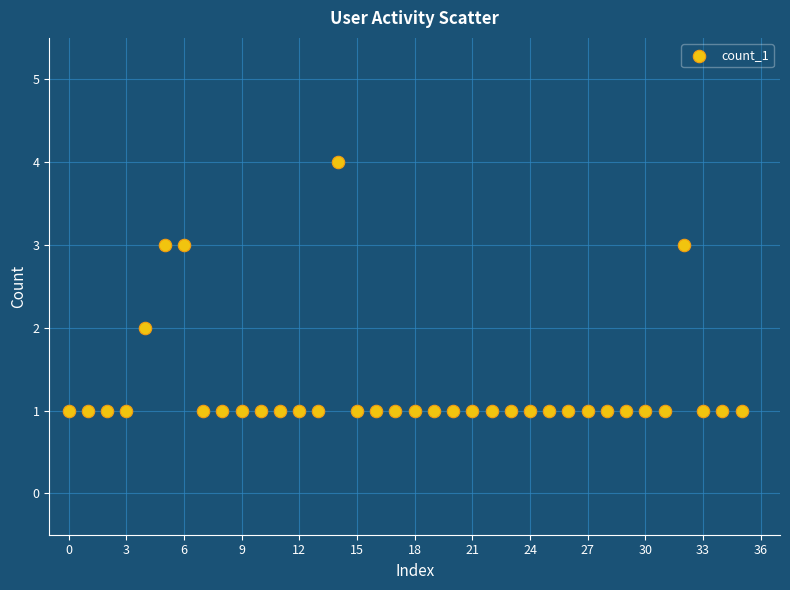

What is the range of Y values (max minus min)?

3